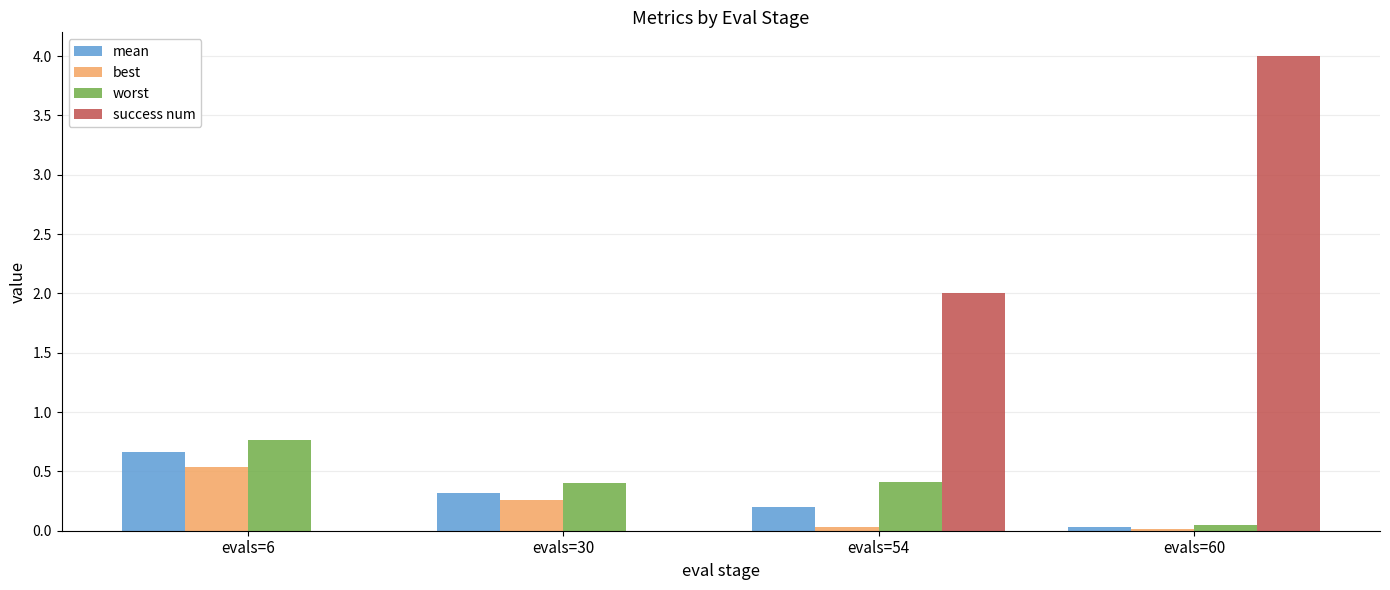

At which label is success num closest to 2?

evals=54